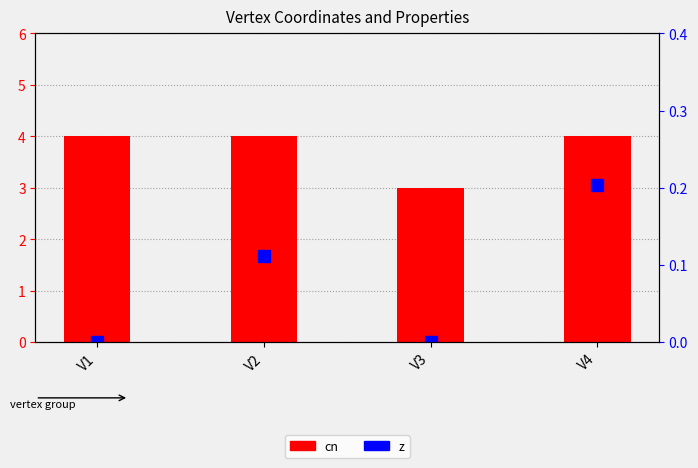

The cn series shows 4.0 at V4. True or false?

True